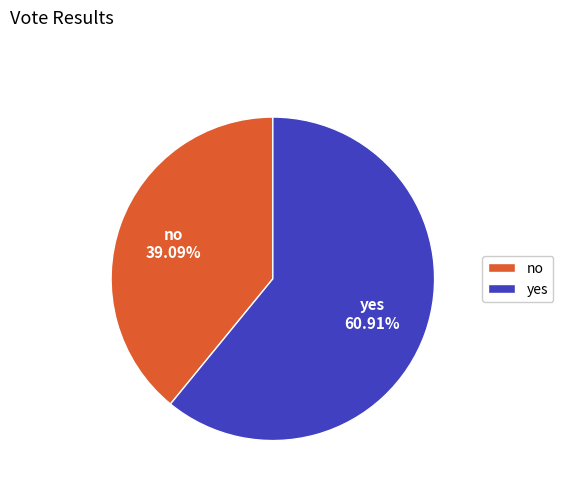

True or false: no accounts for 39% of the total.

True